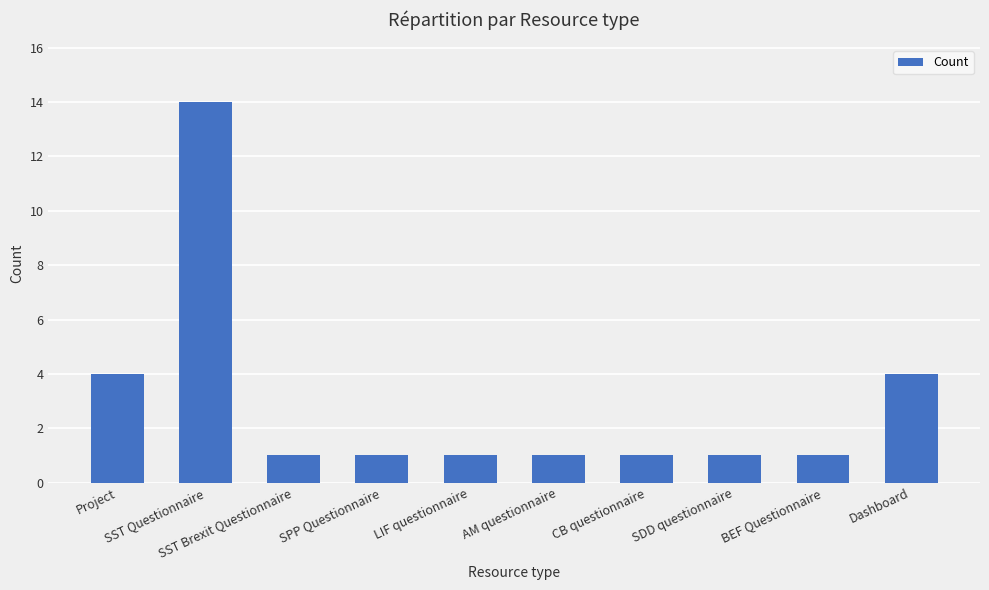

What is the value of the 4th bar from the left?

1